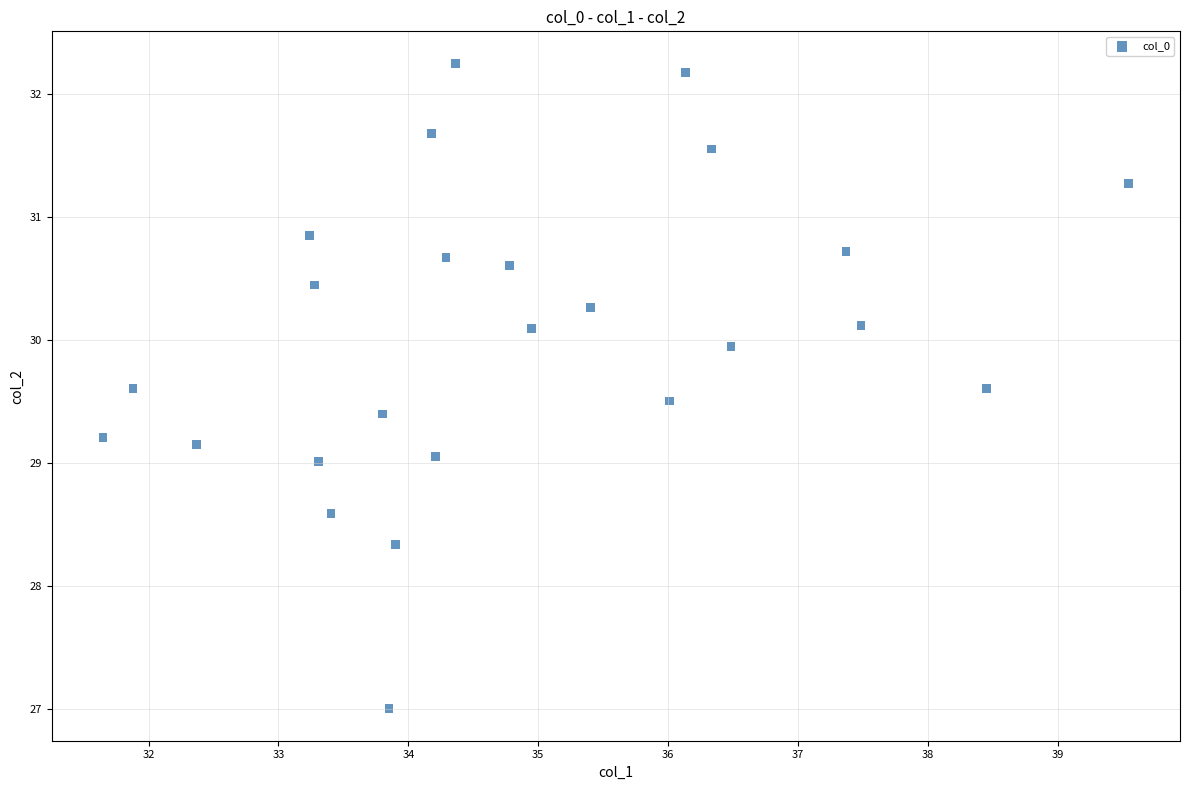

What is the range of X values (max minus min)?

7.9